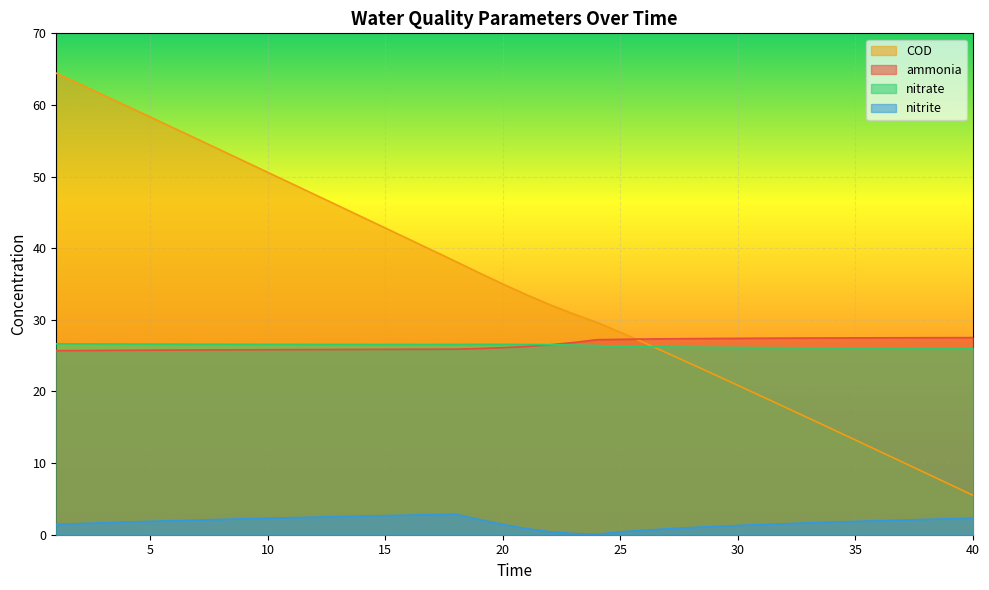

Reading left to right, extract all data points from this chart.

ammonia: 25.7	25.7	25.7	25.7	25.8	25.8	25.8	25.8	25.8	25.8	25.8	25.9	25.9	25.9	25.9	25.9	25.9	25.9	26.0	26.1	26.3	26.5	26.8	27.2	27.3	27.3	27.4	27.4	27.4	27.4	27.4	27.4	27.5	27.5	27.5	27.5	27.5	27.5	27.5	27.5
nitrite: 1.4	1.6	1.7	1.8	1.9	2.0	2.0	2.1	2.2	2.3	2.4	2.5	2.5	2.6	2.7	2.7	2.8	2.9	2.1	1.4	0.9	0.4	0.2	0.1	0.4	0.6	0.8	1.0	1.1	1.3	1.4	1.5	1.6	1.8	1.9	2.0	2.0	2.1	2.2	2.3
nitrate: 26.7	26.6	26.6	26.6	26.6	26.6	26.6	26.6	26.6	26.6	26.6	26.6	26.6	26.6	26.6	26.6	26.6	26.6	26.6	26.6	26.6	26.5	26.5	26.4	26.3	26.3	26.2	26.2	26.2	26.1	26.1	26.1	26.1	26.1	26.1	26.1	26.1	26.1	26.1	26.1
COD: 64.4	62.9	61.4	59.8	58.3	56.8	55.2	53.7	52.1	50.6	49.0	47.5	45.9	44.4	42.8	41.3	39.7	38.1	36.5	35.0	33.5	32.1	30.8	29.6	28.3	26.8	25.3	23.9	22.4	20.9	19.3	17.8	16.3	14.8	13.2	11.7	10.1	8.6	7.0	5.5